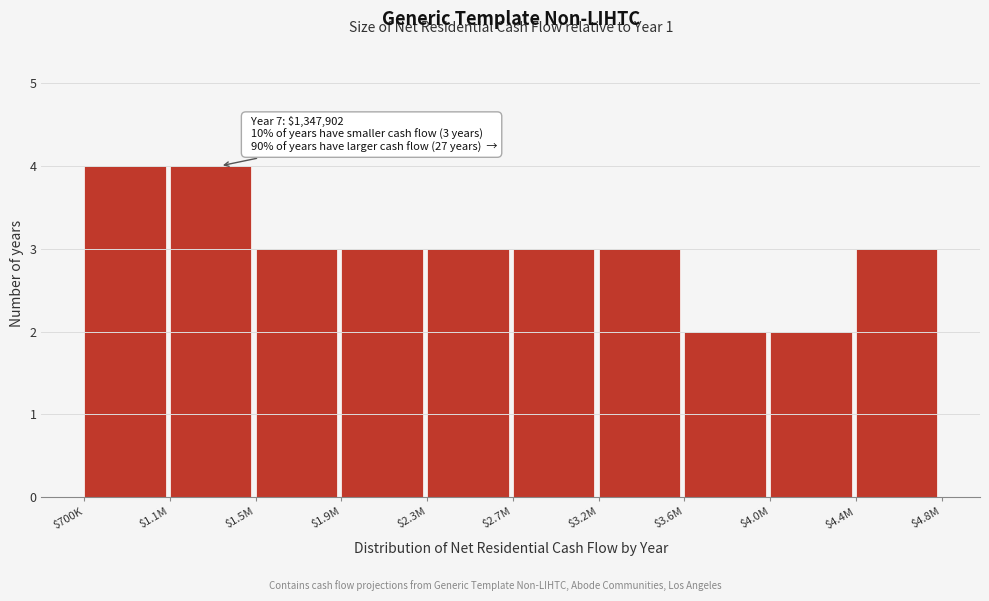

Reading left to right, transcribe all the data shown in this chart.

4	4	3	3	3	3	3	2	2	3